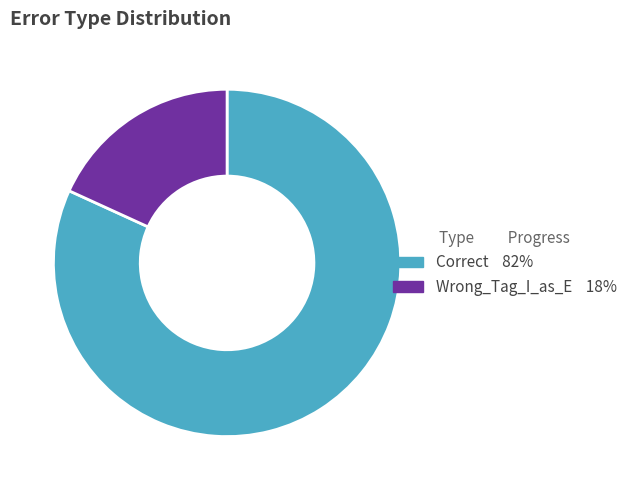

How many slices are in this pie chart?

2